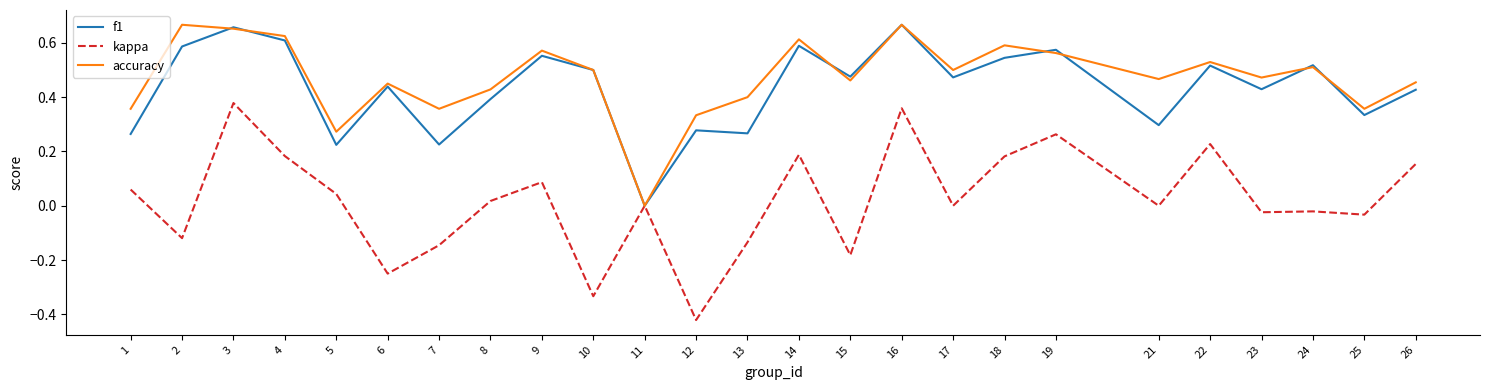

Is it true that accuracy equals 0.5 at 10?

True